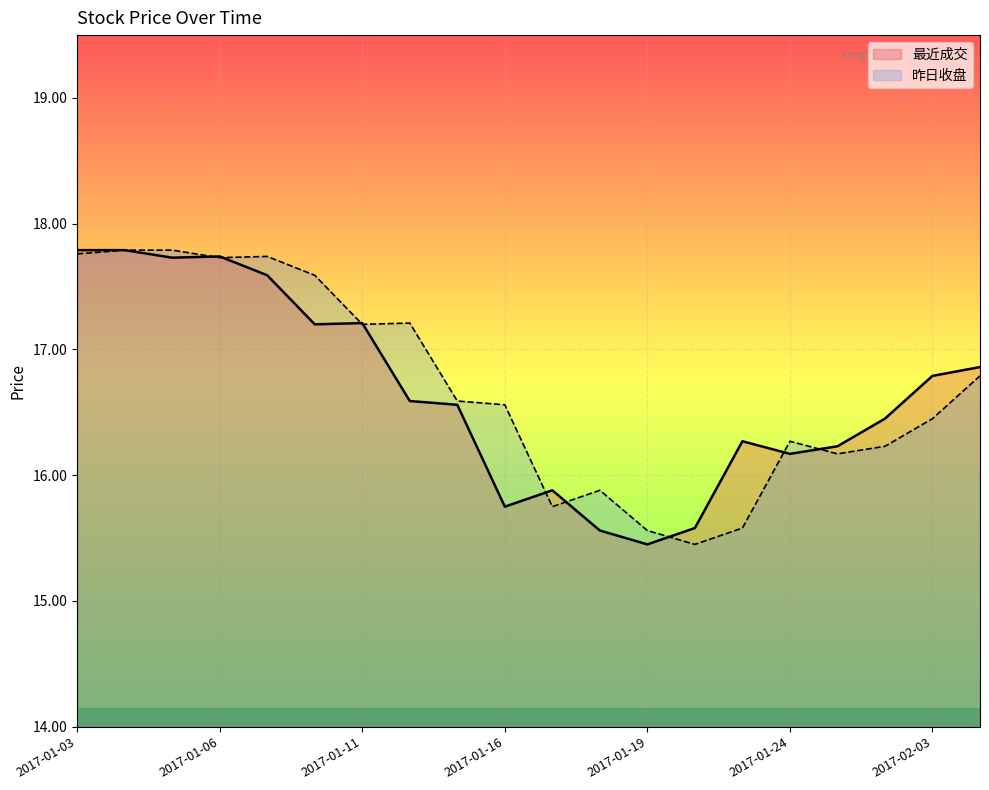

What is the label of the 11th point from the right?

2017-01-16